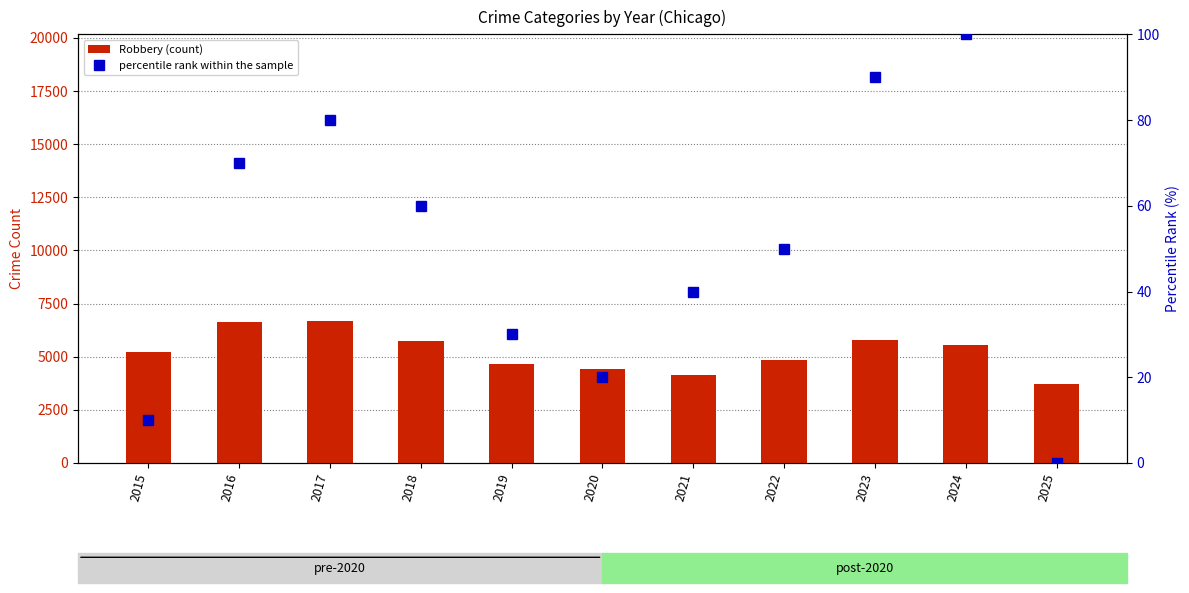

What are all the series names shown in the legend?

Robbery (count), percentile rank within the sample